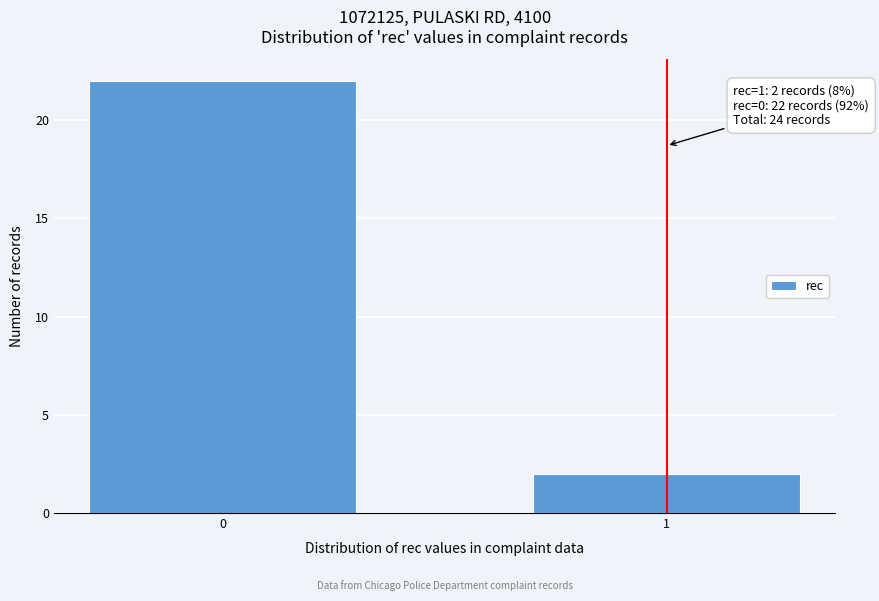

Reading left to right, transcribe all the data shown in this chart.

0=22	1=2